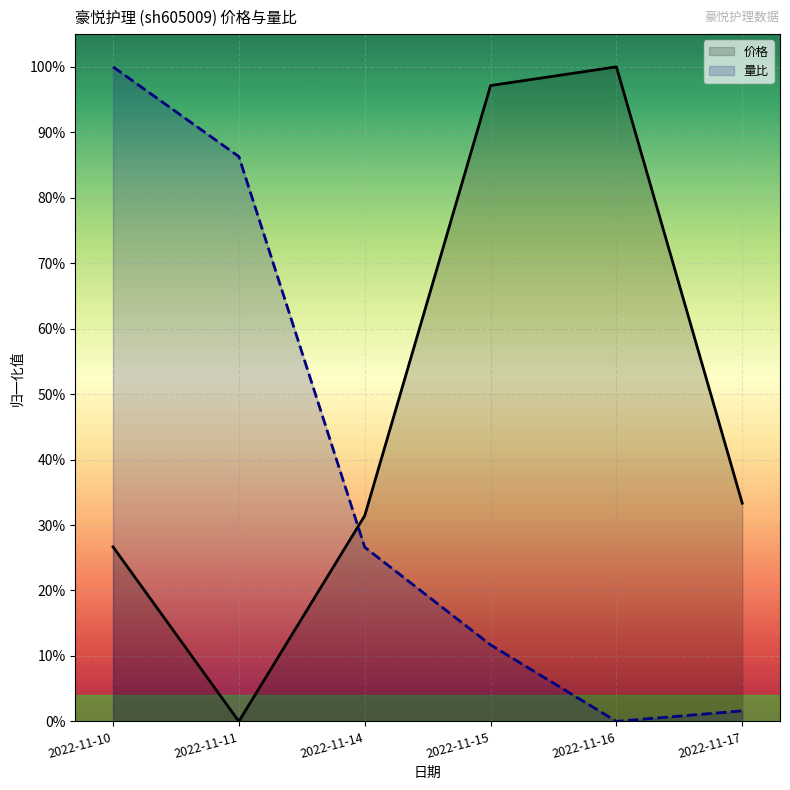

True or false: 价格 has more than 1 interior local peaks.

False